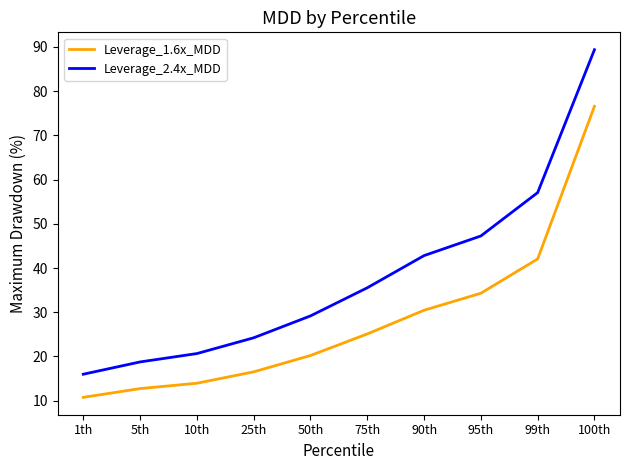

Between 1th and 10th, which series saw the biggest shift?

Leverage_2.4x_MDD